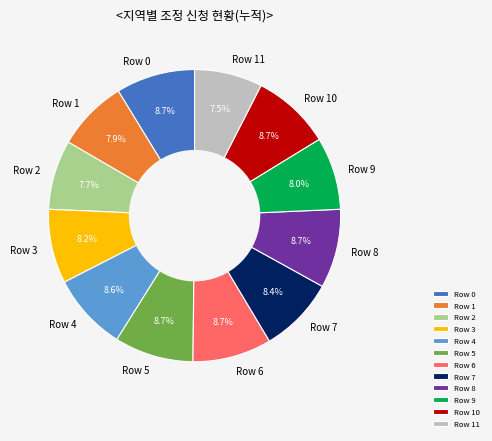

Is Row 5 the majority of the pie?

No